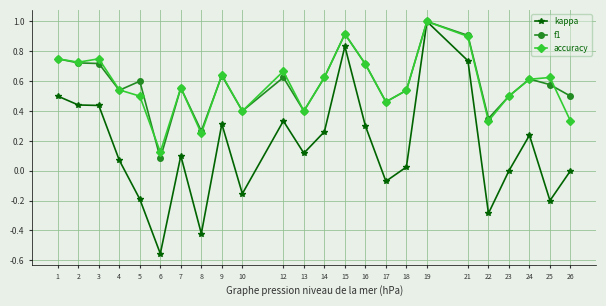

What is the total value across all series at 4?

1.2